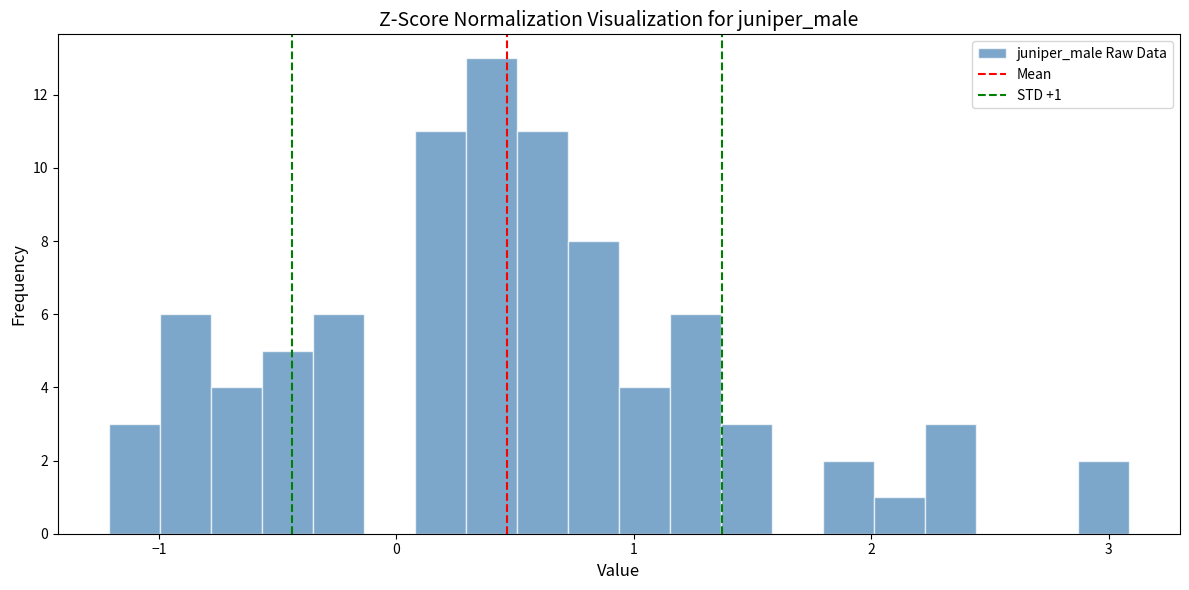

Read against the x-axis, roughly where is the centre of the tallest bar?

0.4